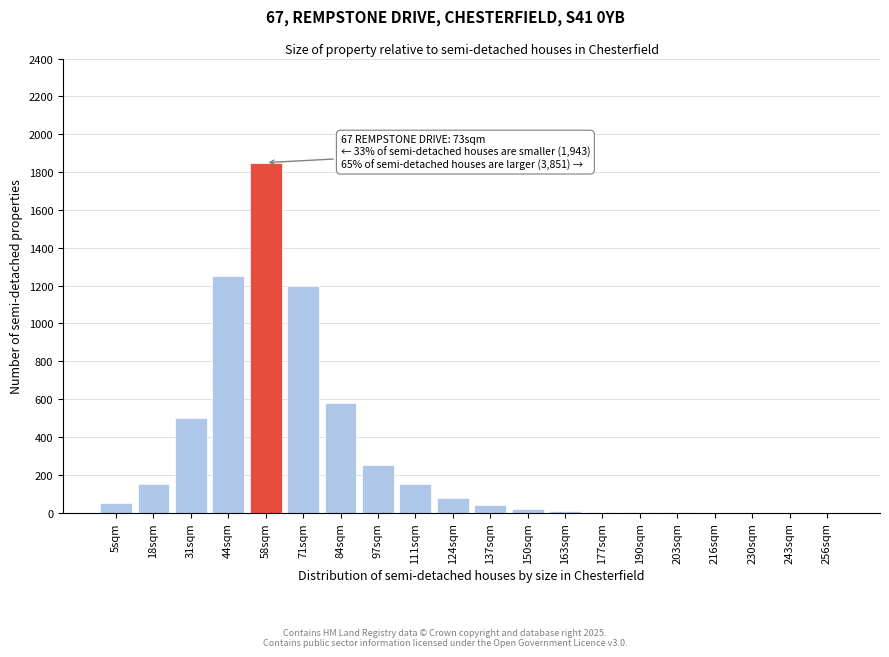

The chart shows a value of 232 at 111sqm. True or false?

False